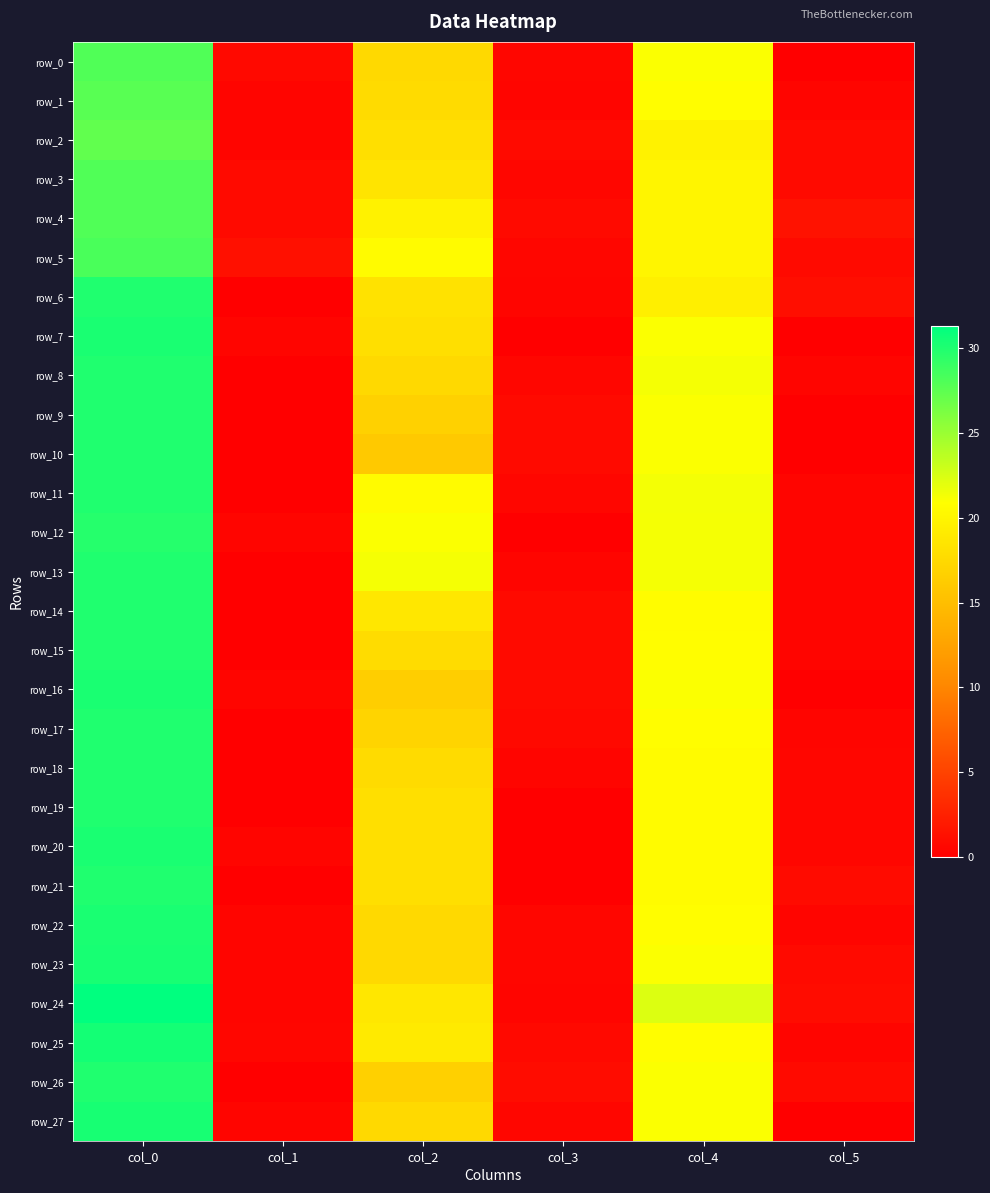

Which series has the widest spread of values?

row_24